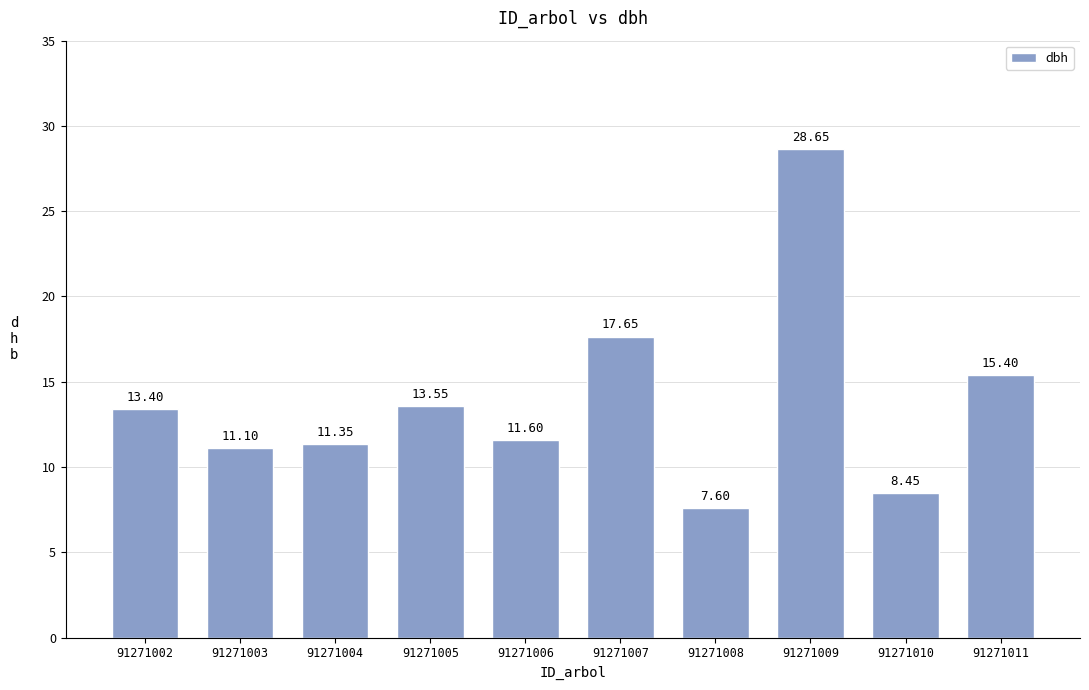

Rank the categories by value from lowest to highest.

91271008, 91271010, 91271003, 91271004, 91271006, 91271002, 91271005, 91271011, 91271007, 91271009